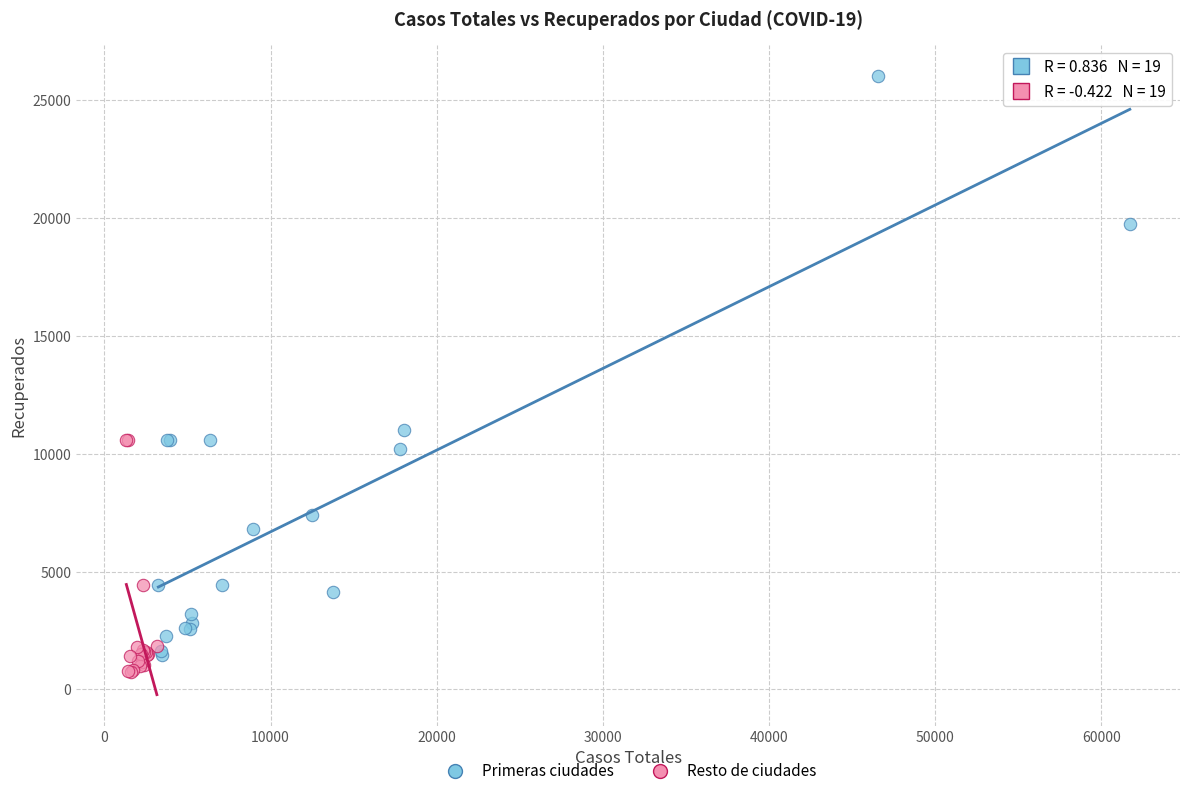

What are all the series names shown in the legend?

Primeras ciudades, Resto de ciudades